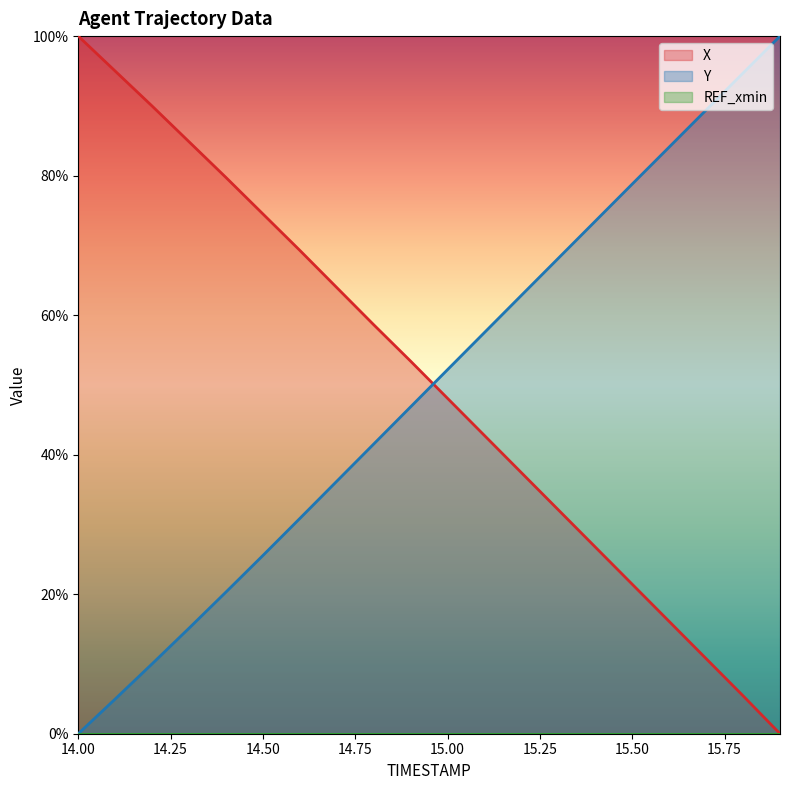

Is it true that X equals 69.3 at 14.6?

True